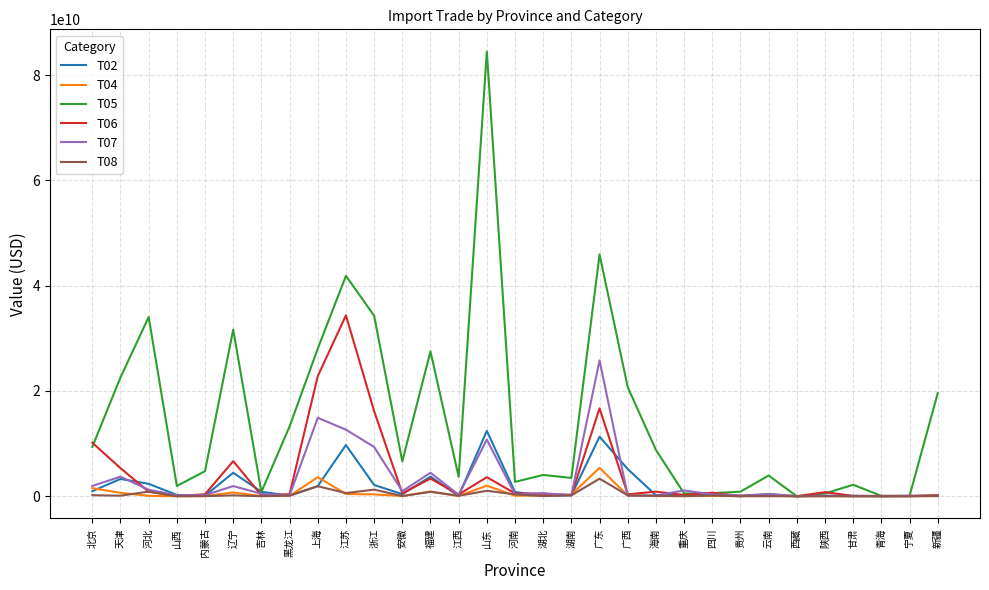

Where does the T05 series first go above 4766871110?

北京